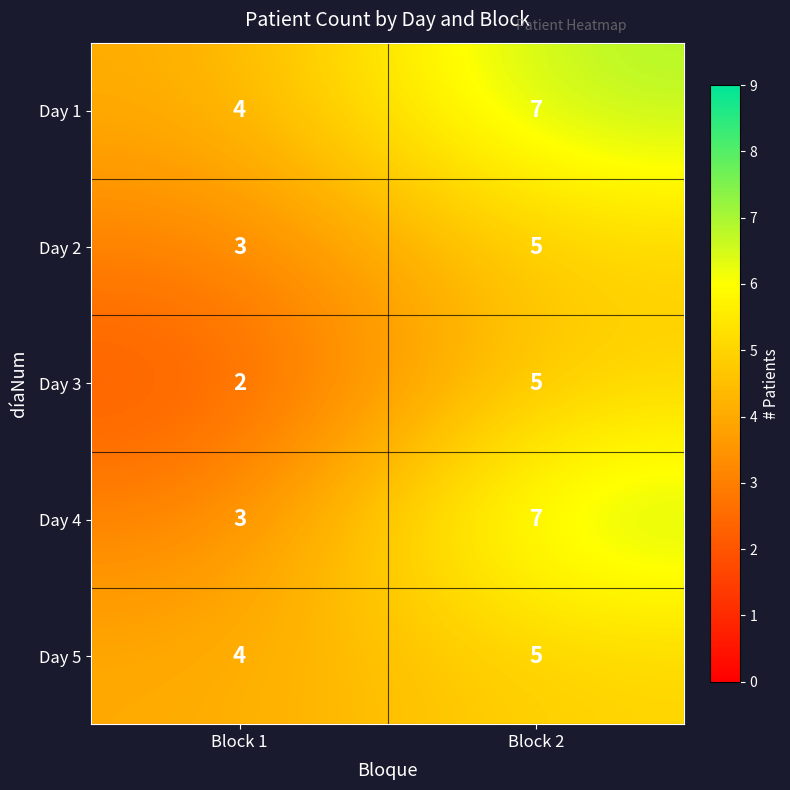

Which category has the highest value in the Day 4 series?

Block 2